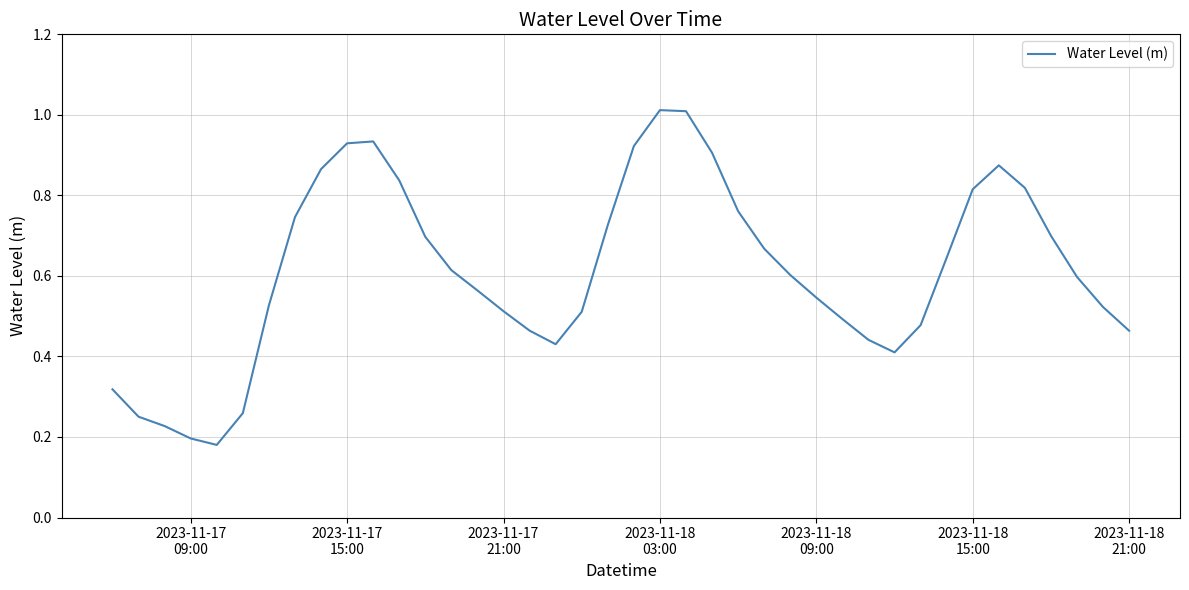

What is the maximum value shown in the chart?

1.0